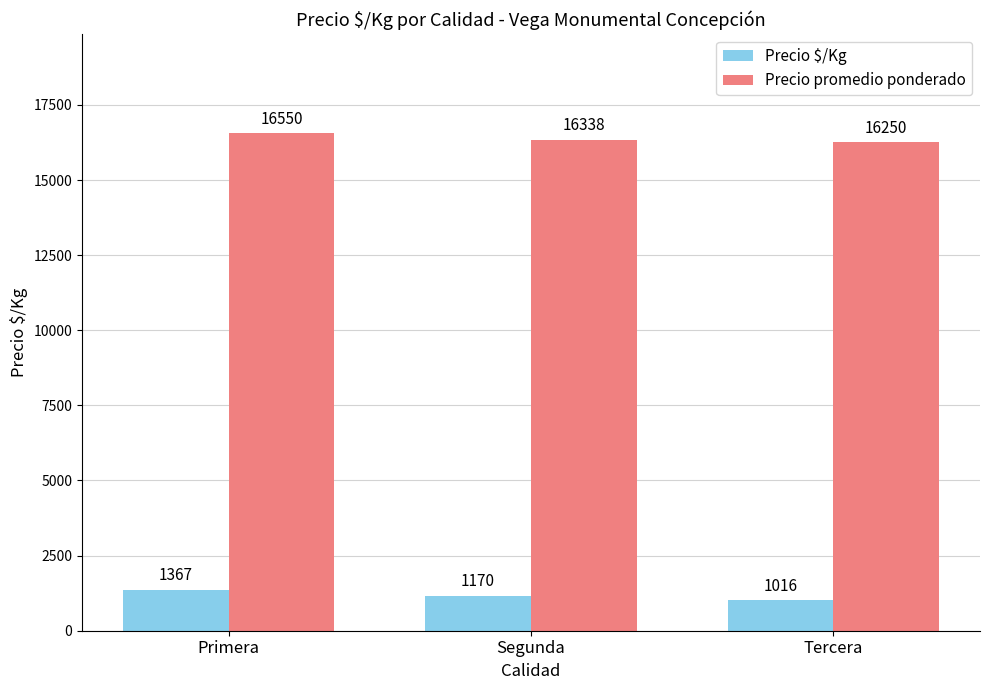

What is the sum of all Precio $/Kg values?

3553